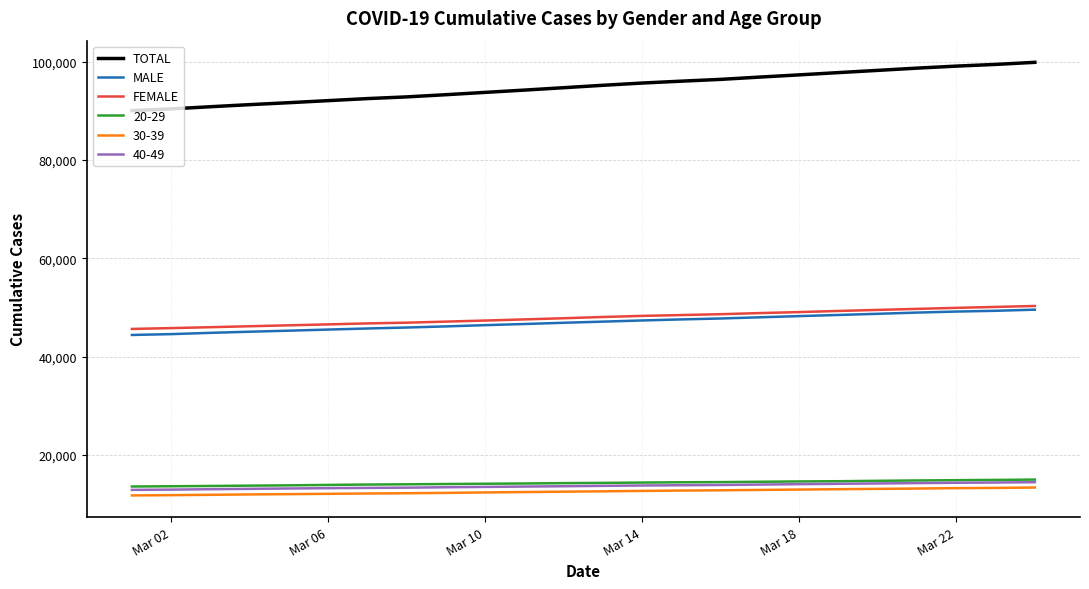

Which series has the largest range (max minus min)?

TOTAL